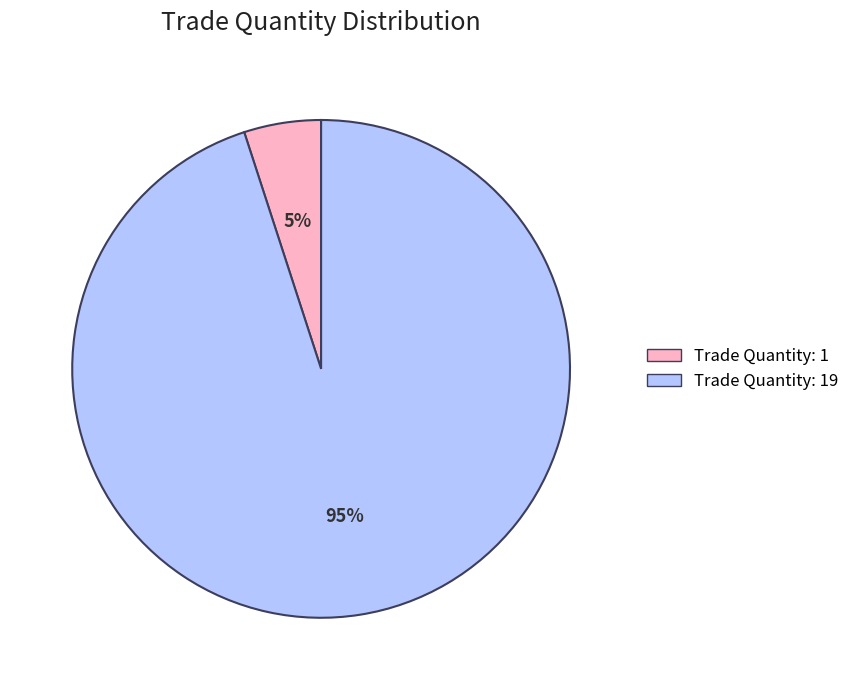

Does any single category account for the majority?

Yes